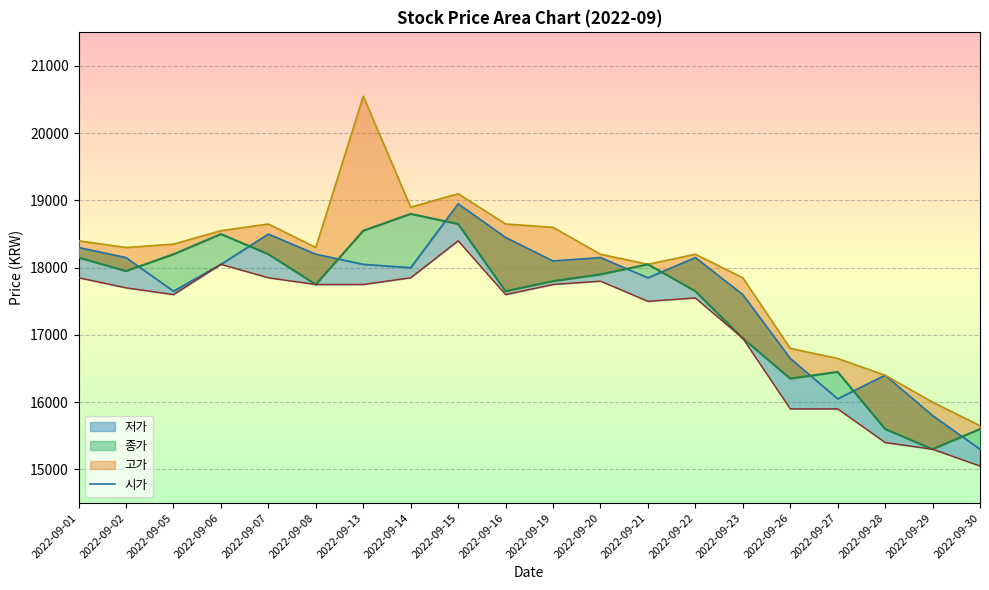

What is the sum of the 고가_line values at 2022-09-13 and 2022-09-06?

39100